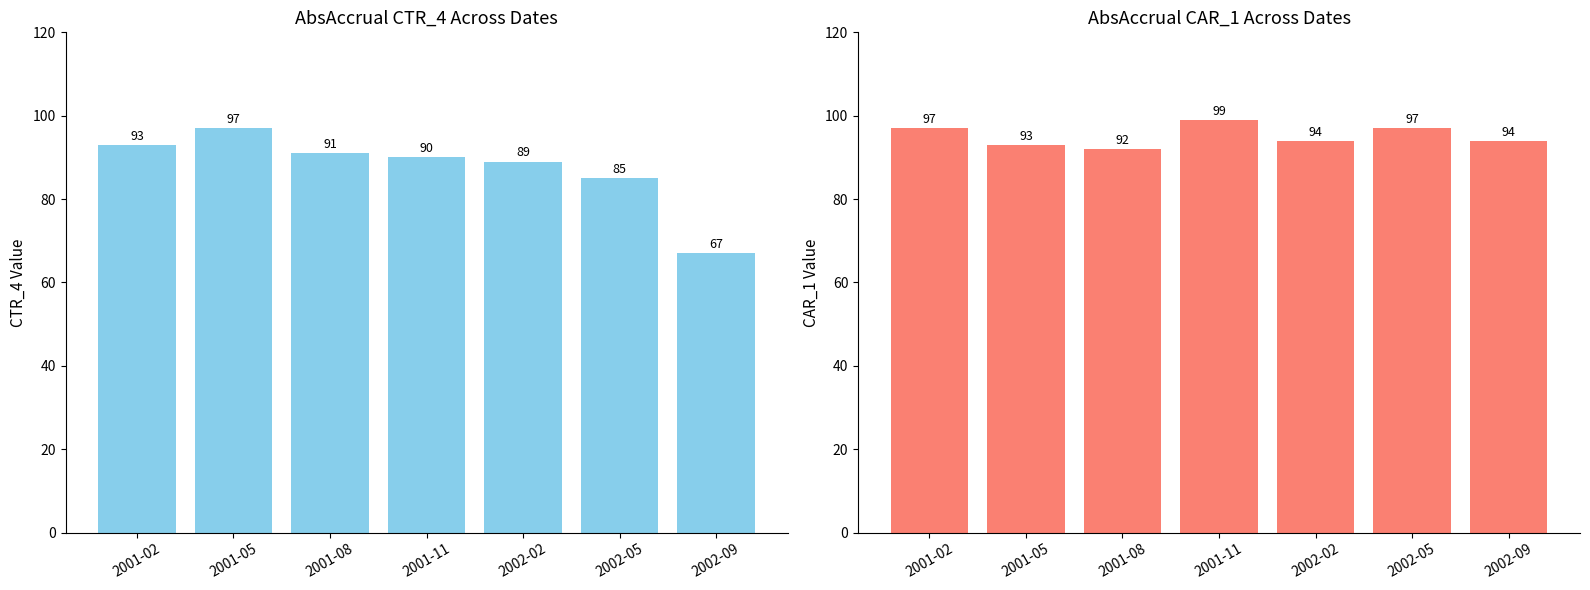

Reading right to left, transcribe all the data shown in this chart.

AbsAccrual_CTR_4: 67	85	89	90	91	97	93
AbsAccrual_CAR_1: 94	97	94	99	92	93	97